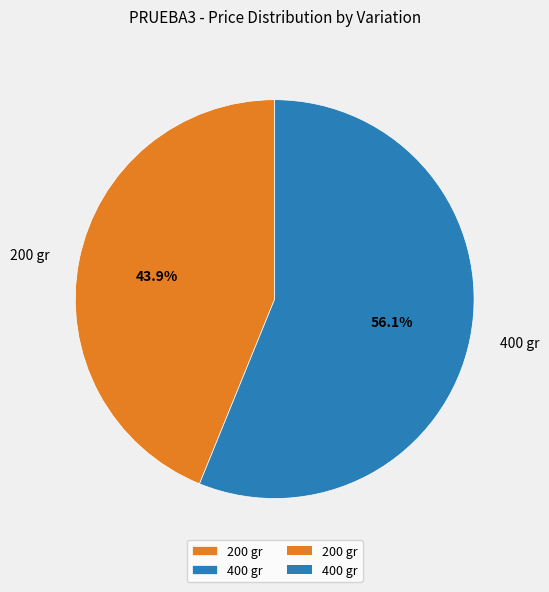

What is the total percentage of 200 gr and 400 gr?

100.0%